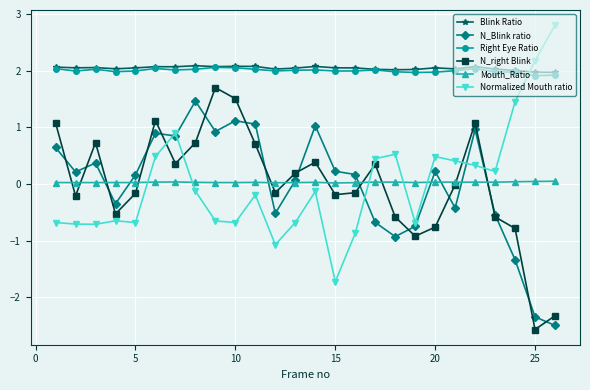

True or false: Mouth_Ratio and Blink Ratio cross at least once.

False